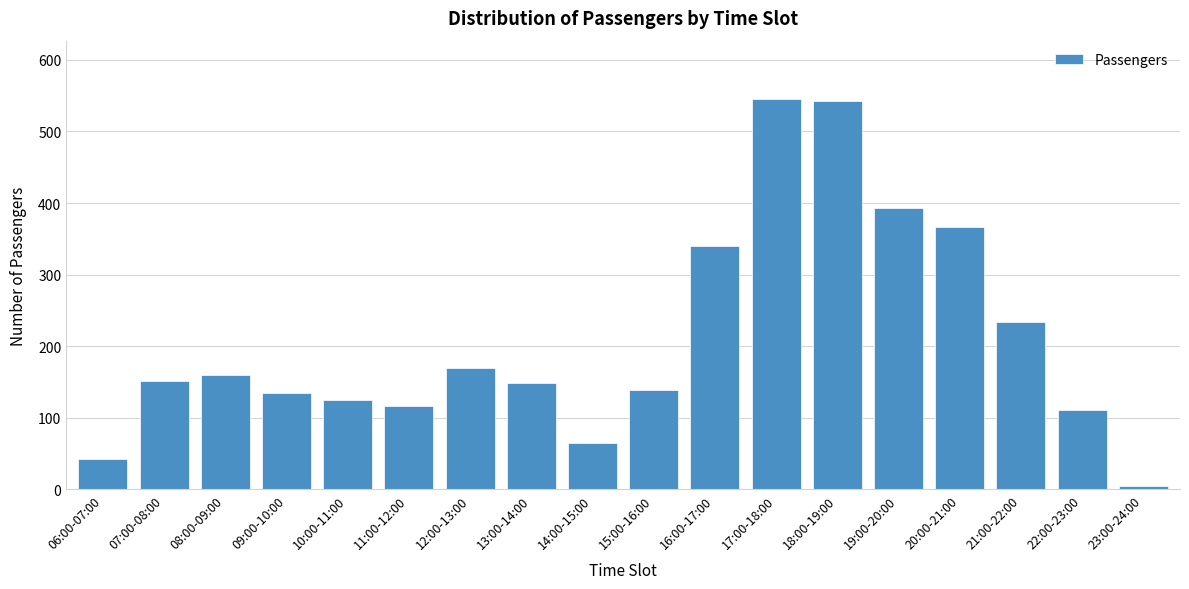

Is it true that the value at 14:00-15:00 is 13?

False